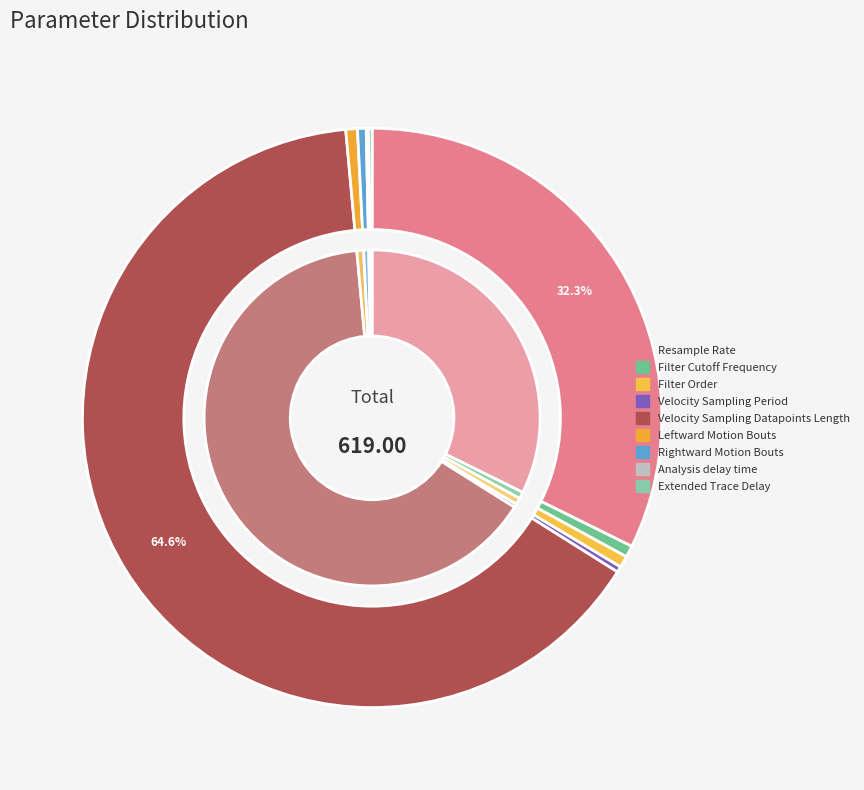

How many segments does this pie chart have?

9